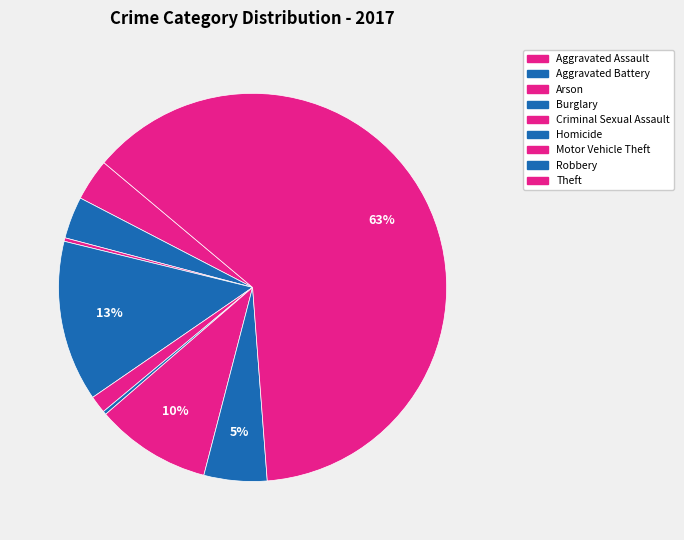

How many segments does this pie chart have?

9